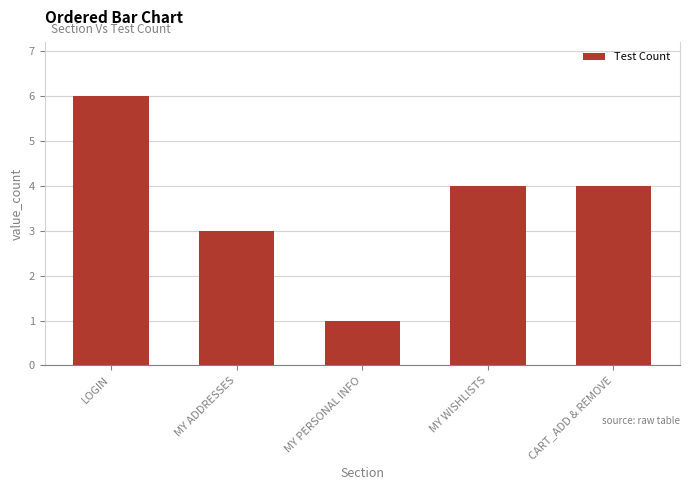

What position from the right is LOGIN?

5